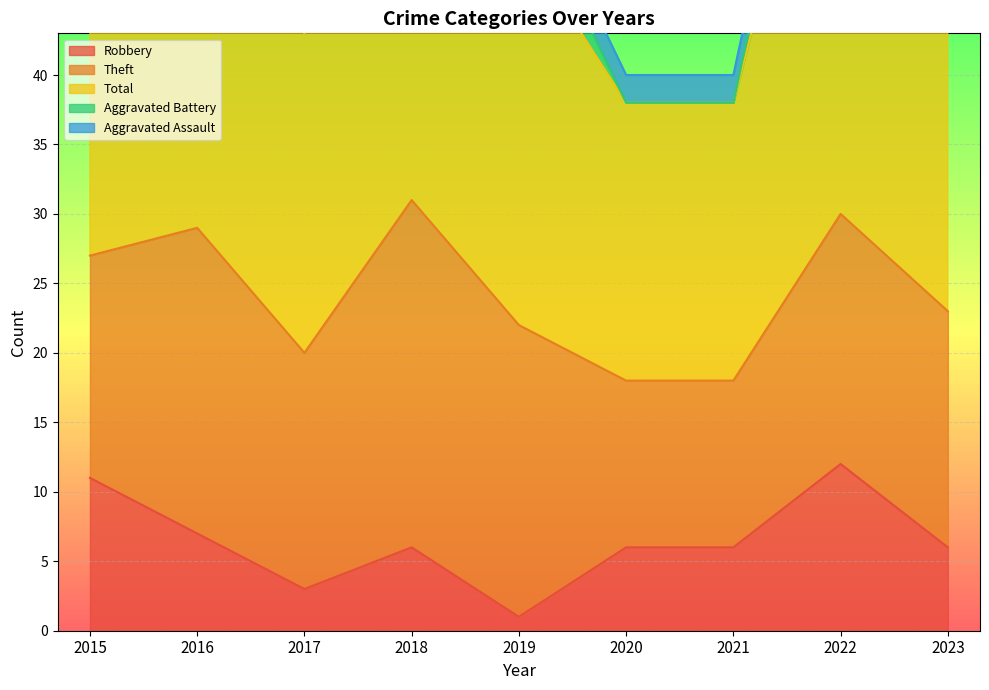

True or false: Aggravated Battery and Theft intersect in this chart.

False